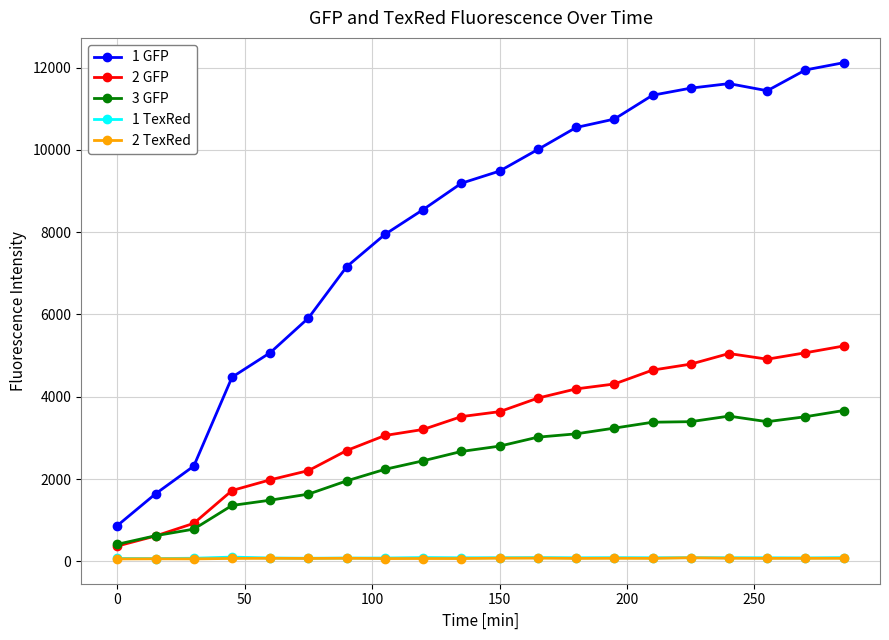

What is the maximum value for 1 GFP?

12120.8